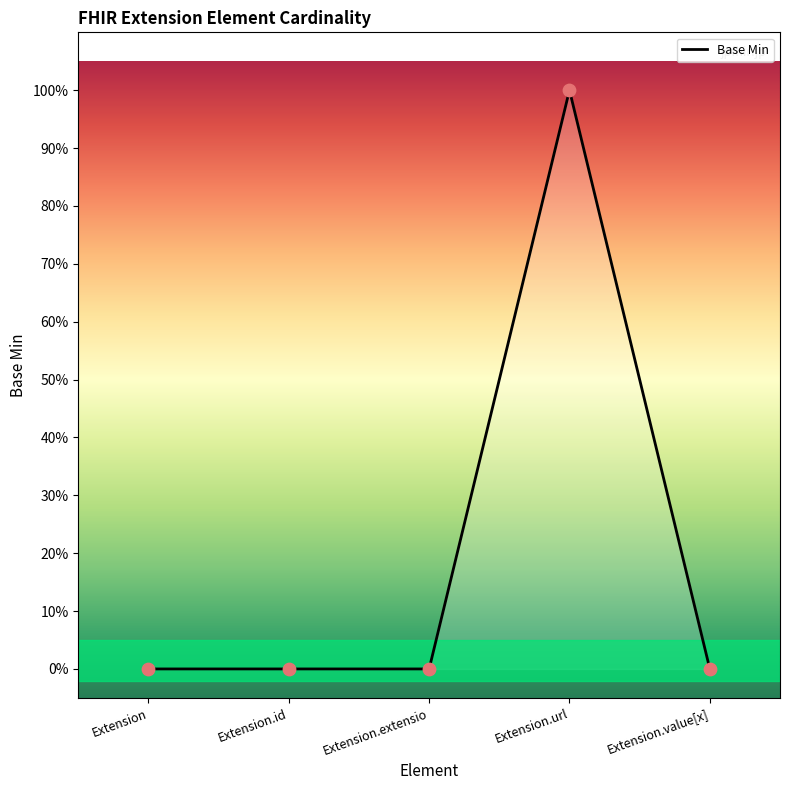

What is the change in value from Extension to Extension.url?

+1